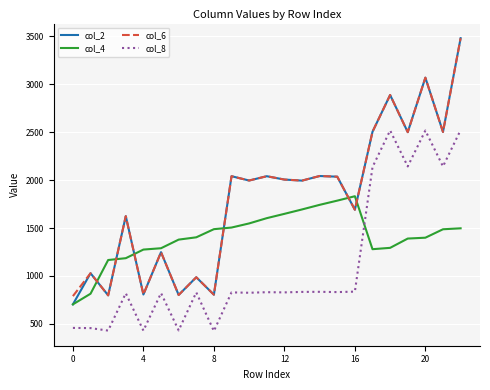

What is the minimum value for col_8?

424